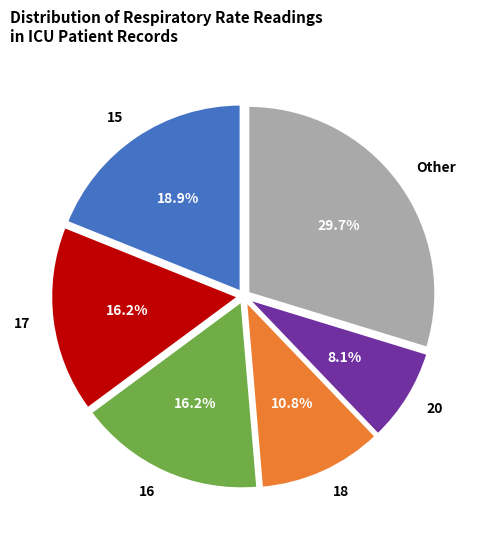

To the nearest percent, what is the average slice percentage?

17%